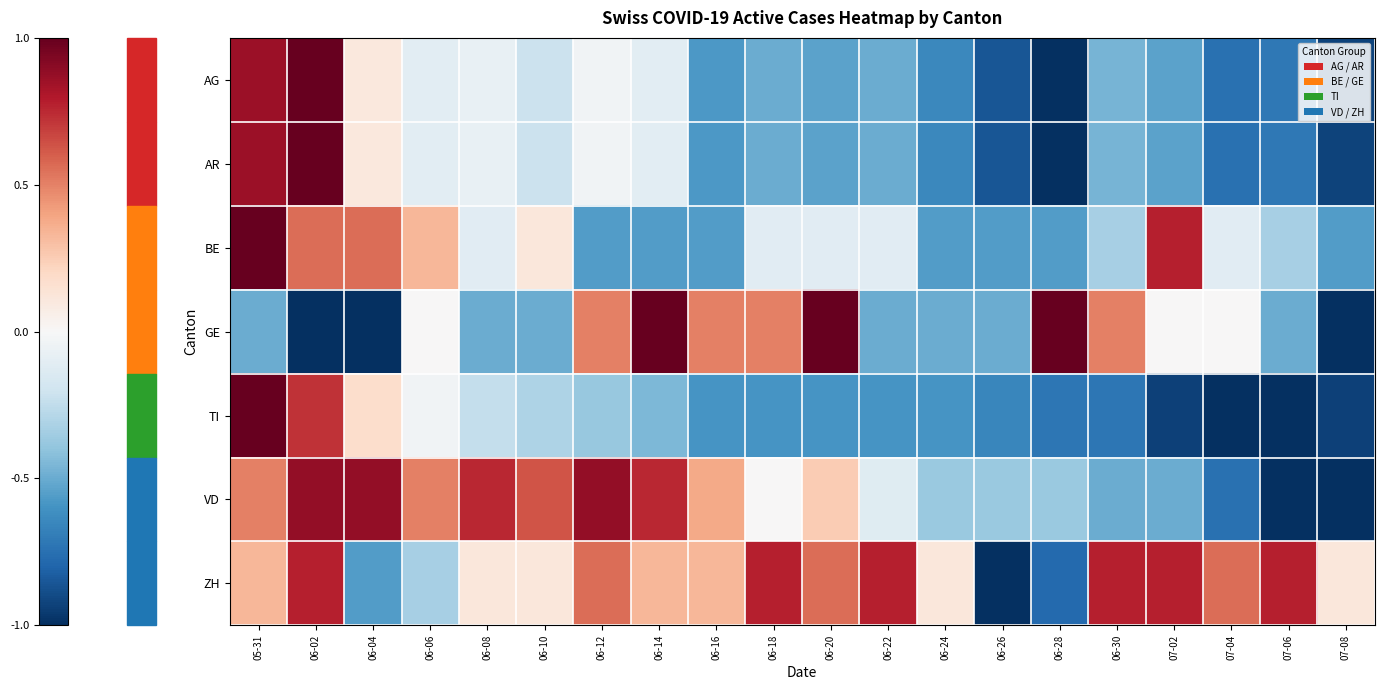

Rank the series at 06-12 from lowest to highest value.

BE, TI, AG, AR, GE, ZH, VD